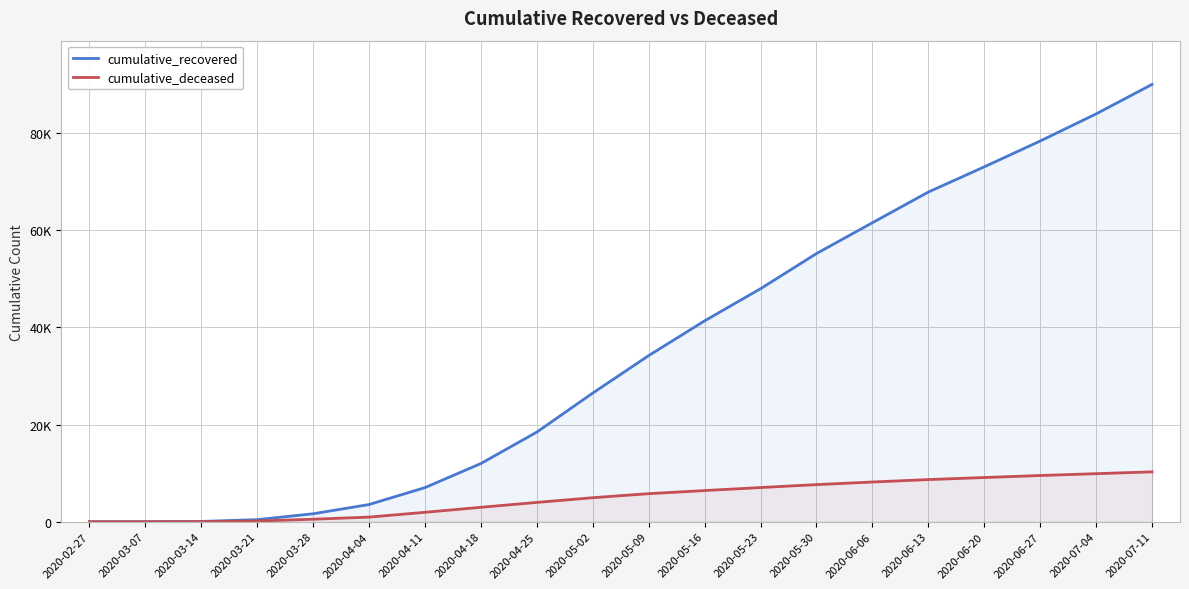

Which series has the widest spread of values?

cumulative_recovered